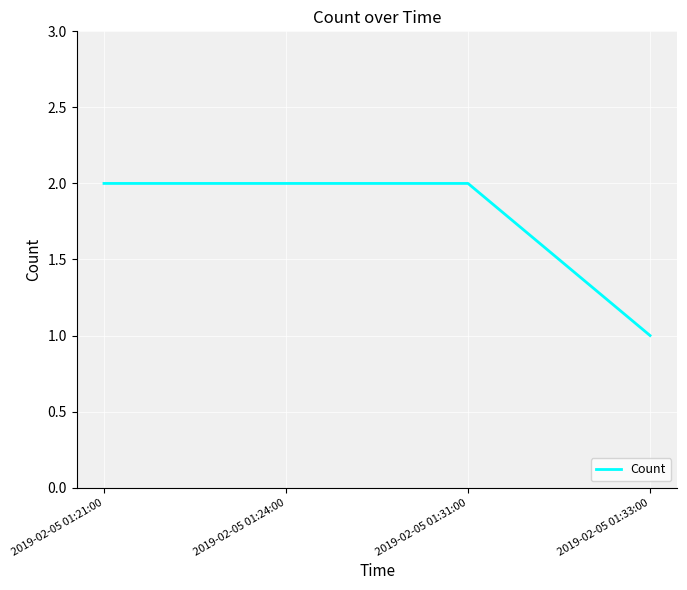

The chart shows a value of 3 at 2019-02-05 01:24:00. True or false?

False